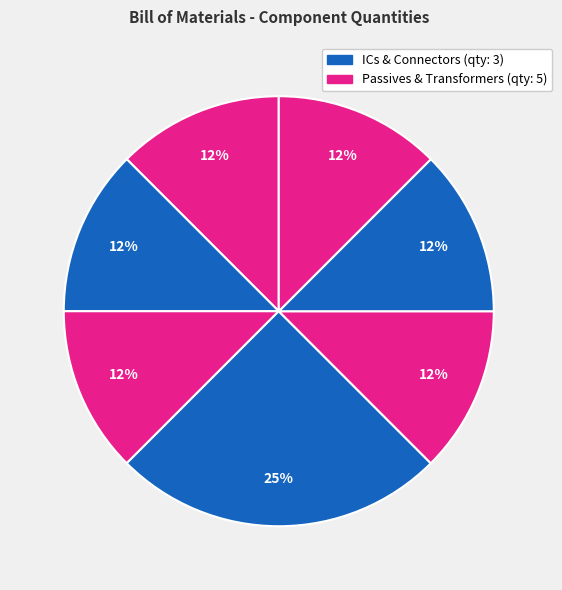

How many segments does this pie chart have?

7